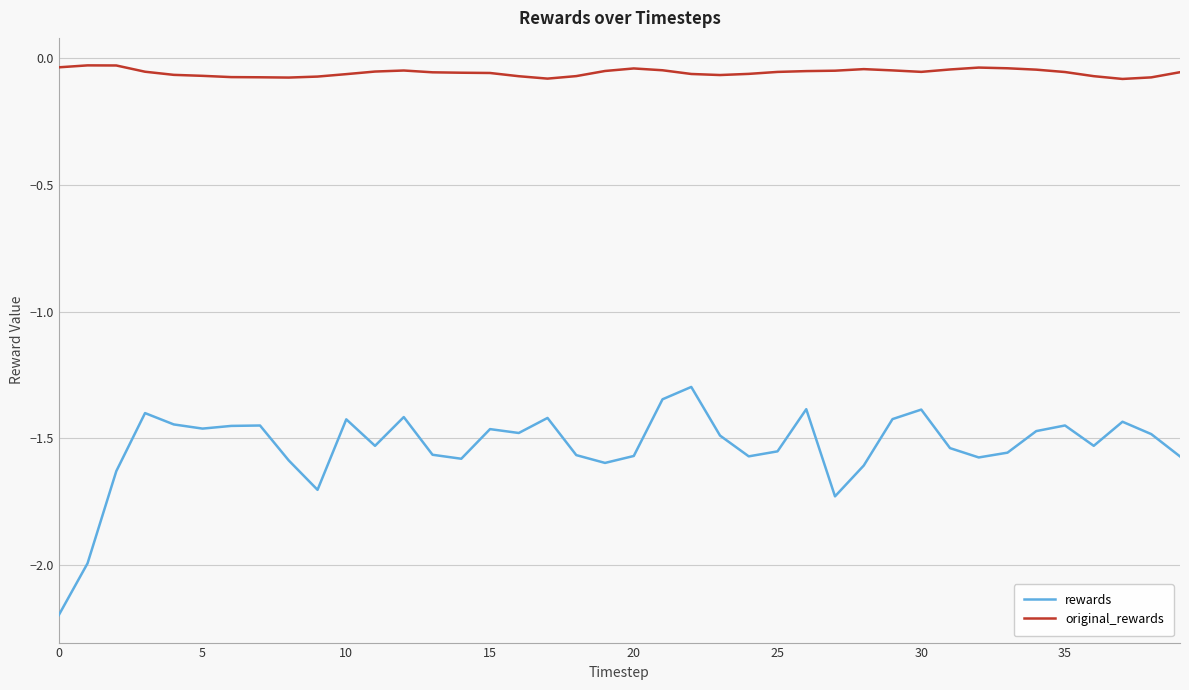

Does the chart have visible grid lines?

Yes